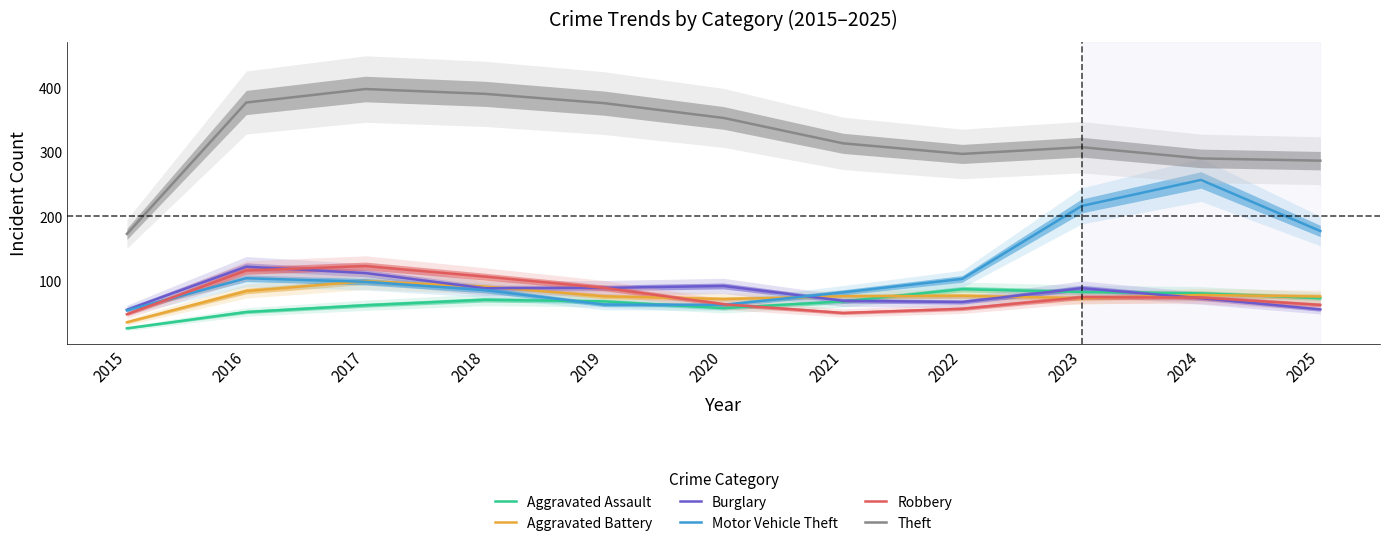

What is the difference between the maximum and second lowest values in the Aggravated Assault series?

35.5